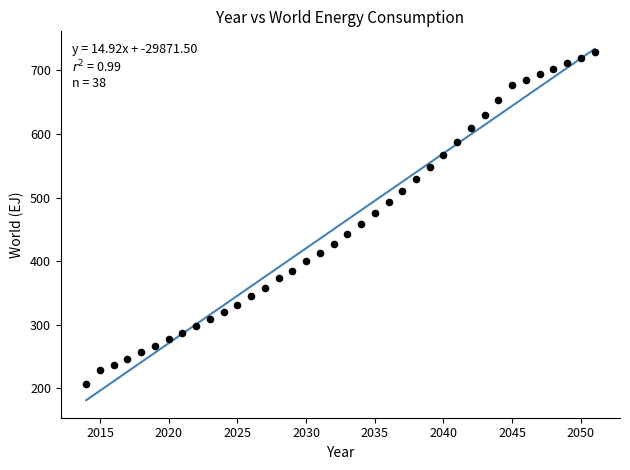

What is the range of Y values (max minus min)?

521.1